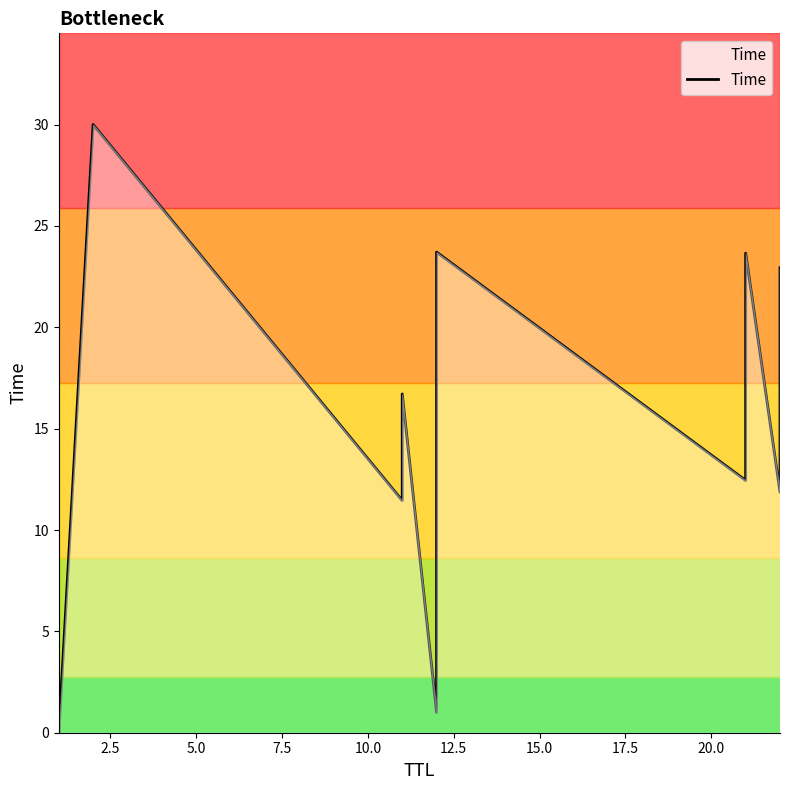

The value at 2.5 is 46.5. True or false?

False